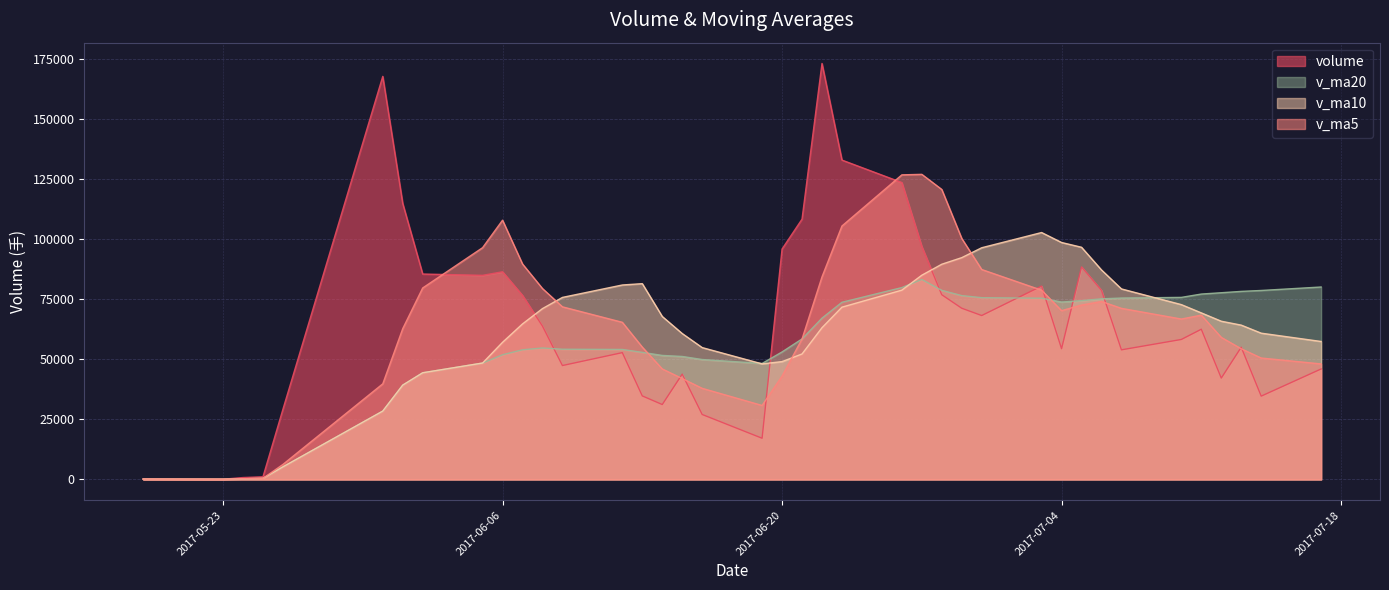

List the series in order of their overall mean, highest first.

volume, v_ma5, v_ma10, v_ma20